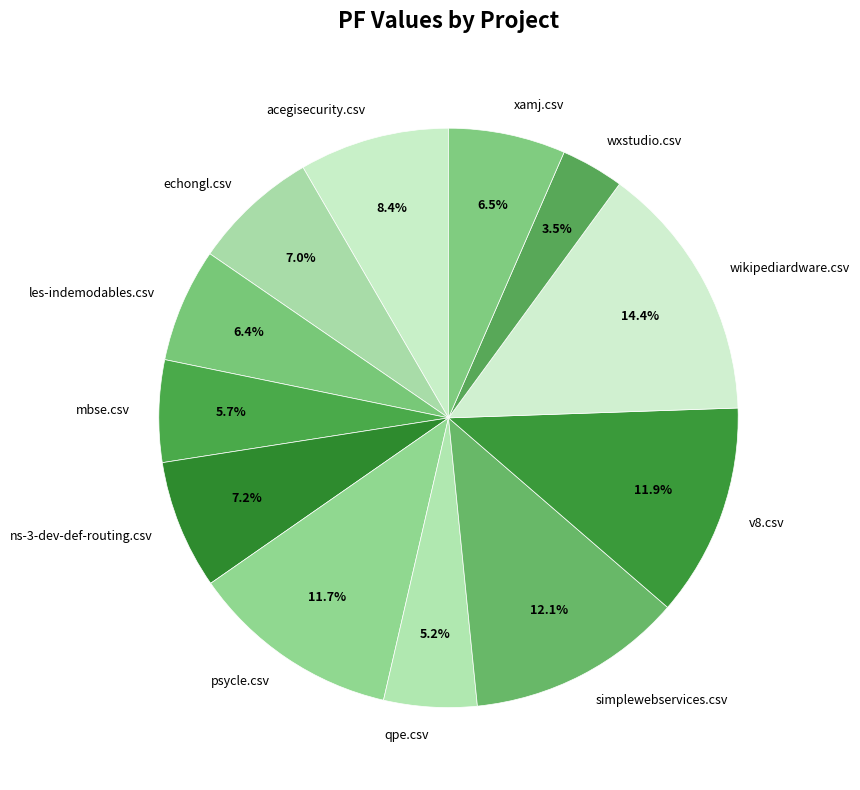

Is mbse.csv the majority of the pie?

No